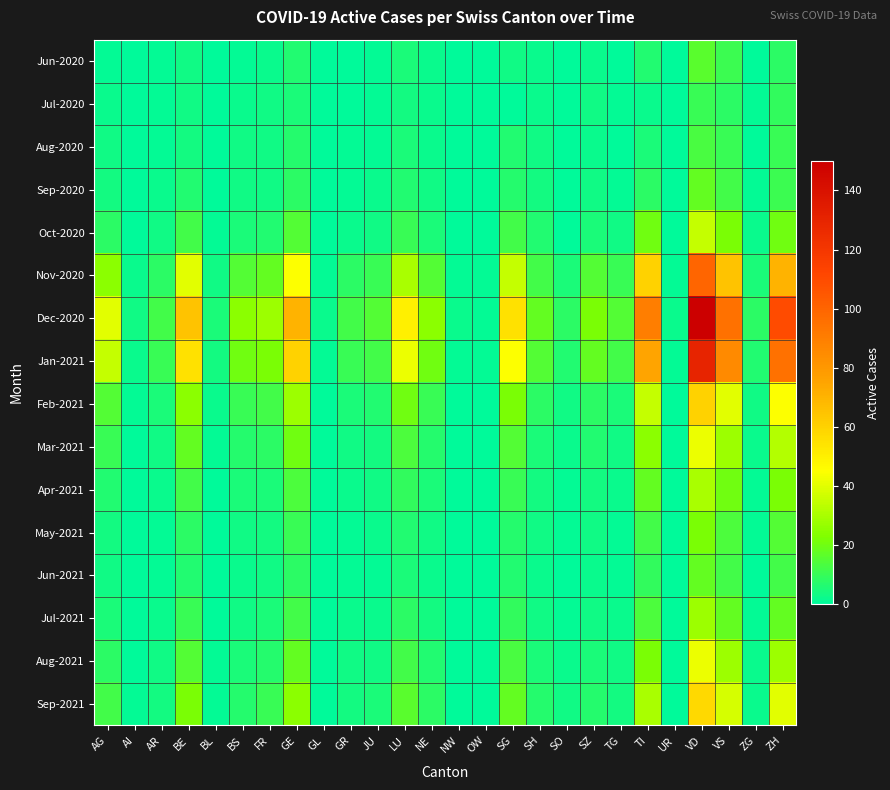

Which series has the largest total across all categories?

Dec-2020